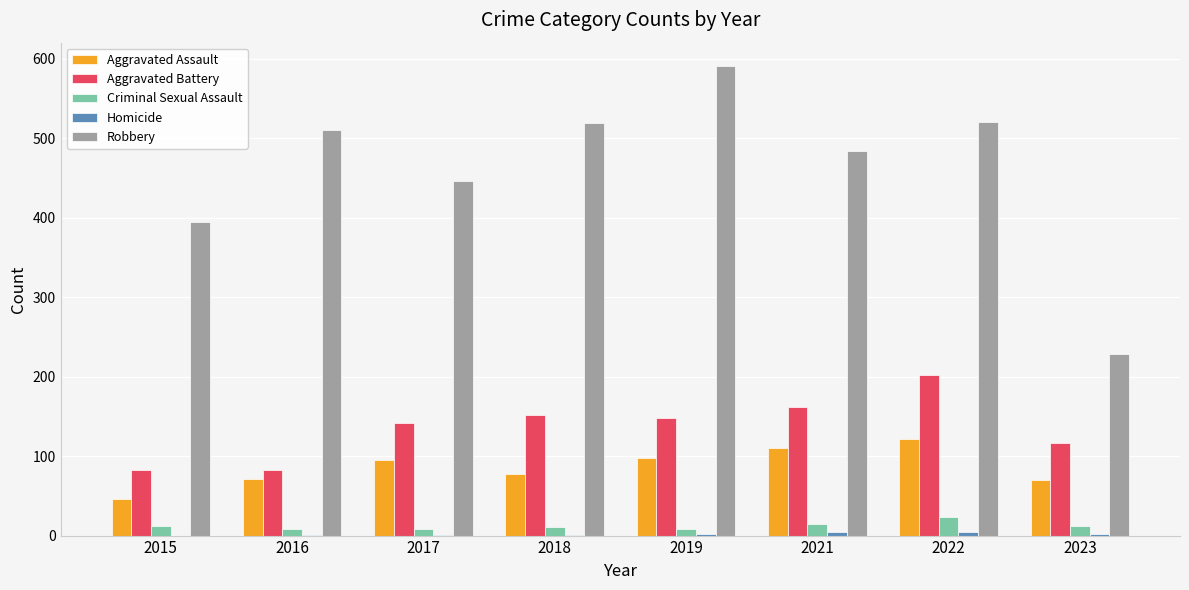

Is the value of Robbery at 2022 greater than the value of Aggravated Battery at 2018?

Yes